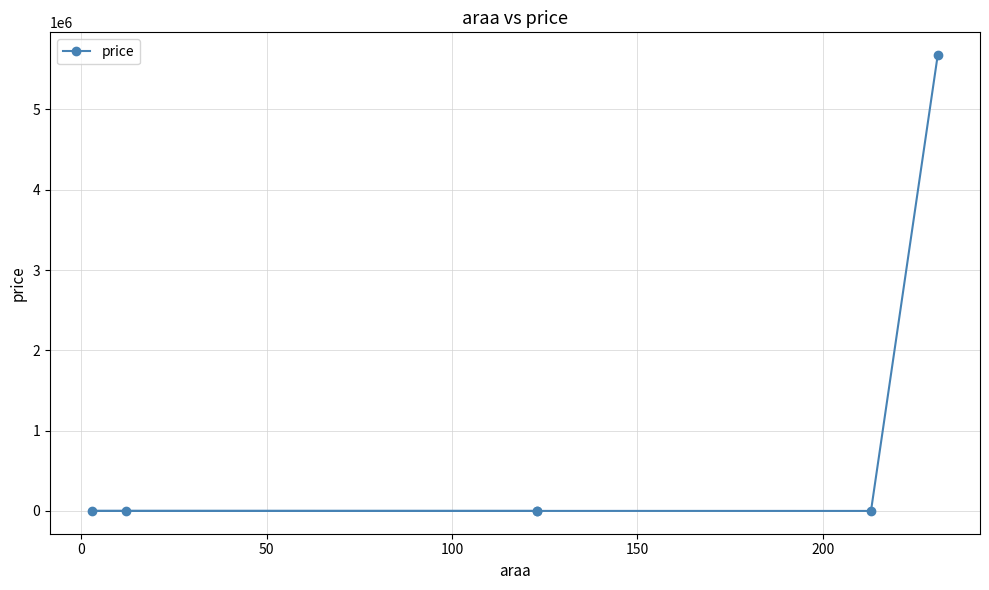

What is the change in value from 100 to 150?

-489